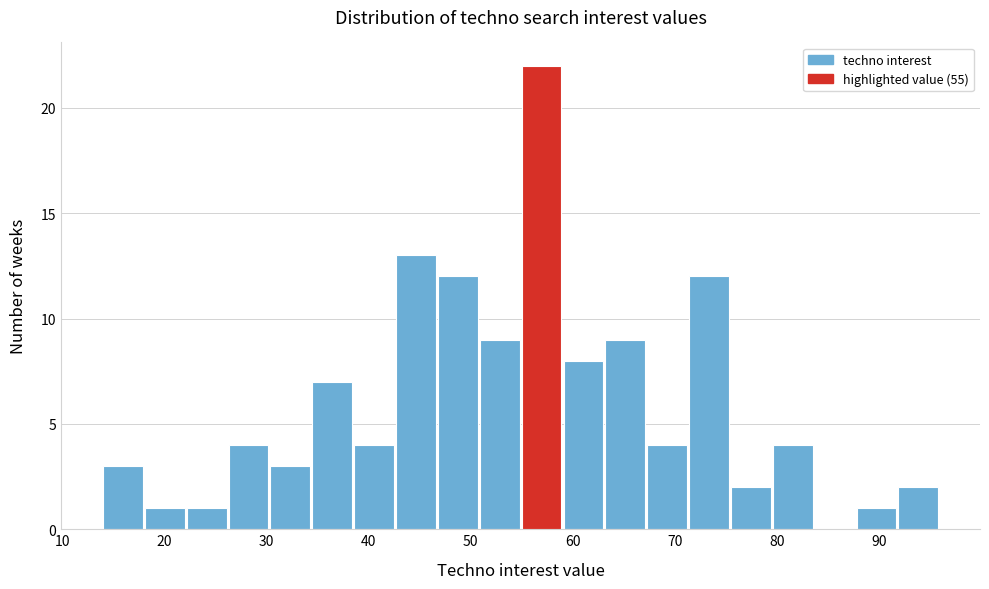

Reading left to right, transcribe this chart: for each bar, give the range it covers on the x-axis and its height. Neither the bar edges nor the heights are printed on the chart, so give them approximately, as read against the axes.

14.0 to 18.1: 3
18.1 to 22.2: 1
22.2 to 26.3: 1
26.3 to 30.4: 4
30.4 to 34.5: 3
34.5 to 38.6: 7
38.6 to 42.7: 4
42.7 to 46.8: 13
46.8 to 50.9: 12
50.9 to 55.0: 9
55.0 to 59.1: 22
59.1 to 63.2: 8
63.2 to 67.3: 9
67.3 to 71.4: 4
71.4 to 75.5: 12
75.5 to 79.6: 2
79.6 to 83.7: 4
83.7 to 87.8: 0
87.8 to 91.9: 1
91.9 to 96.0: 2